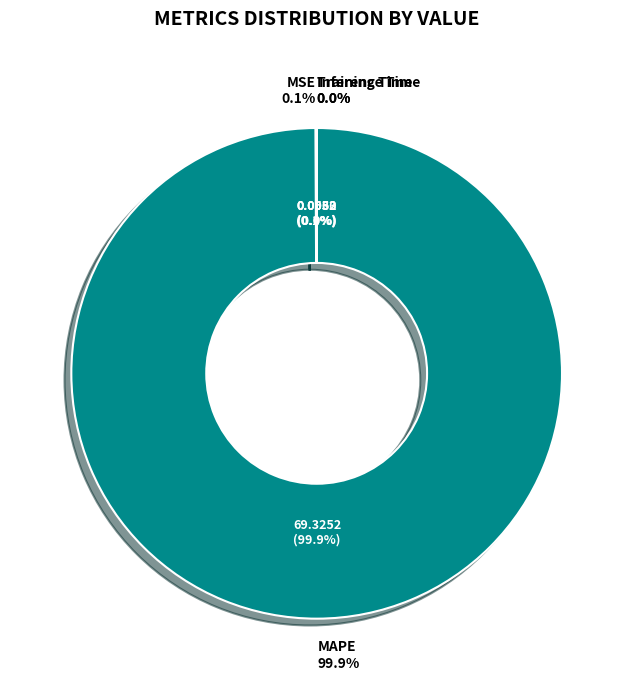

Count the number of slices in the pie.

4